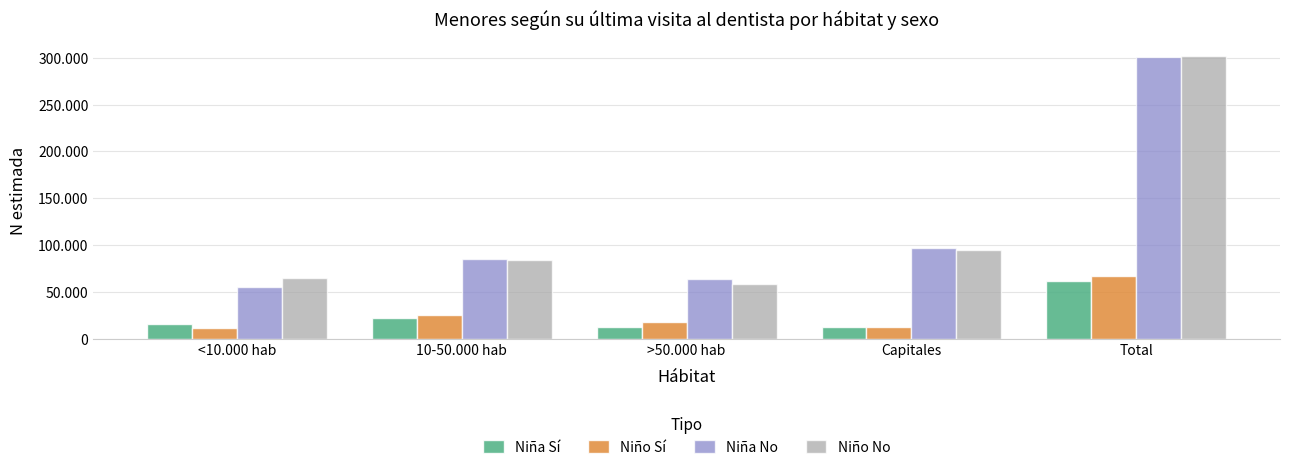

What are all the series names shown in the legend?

Niña Sí, Niño Sí, Niña No, Niño No